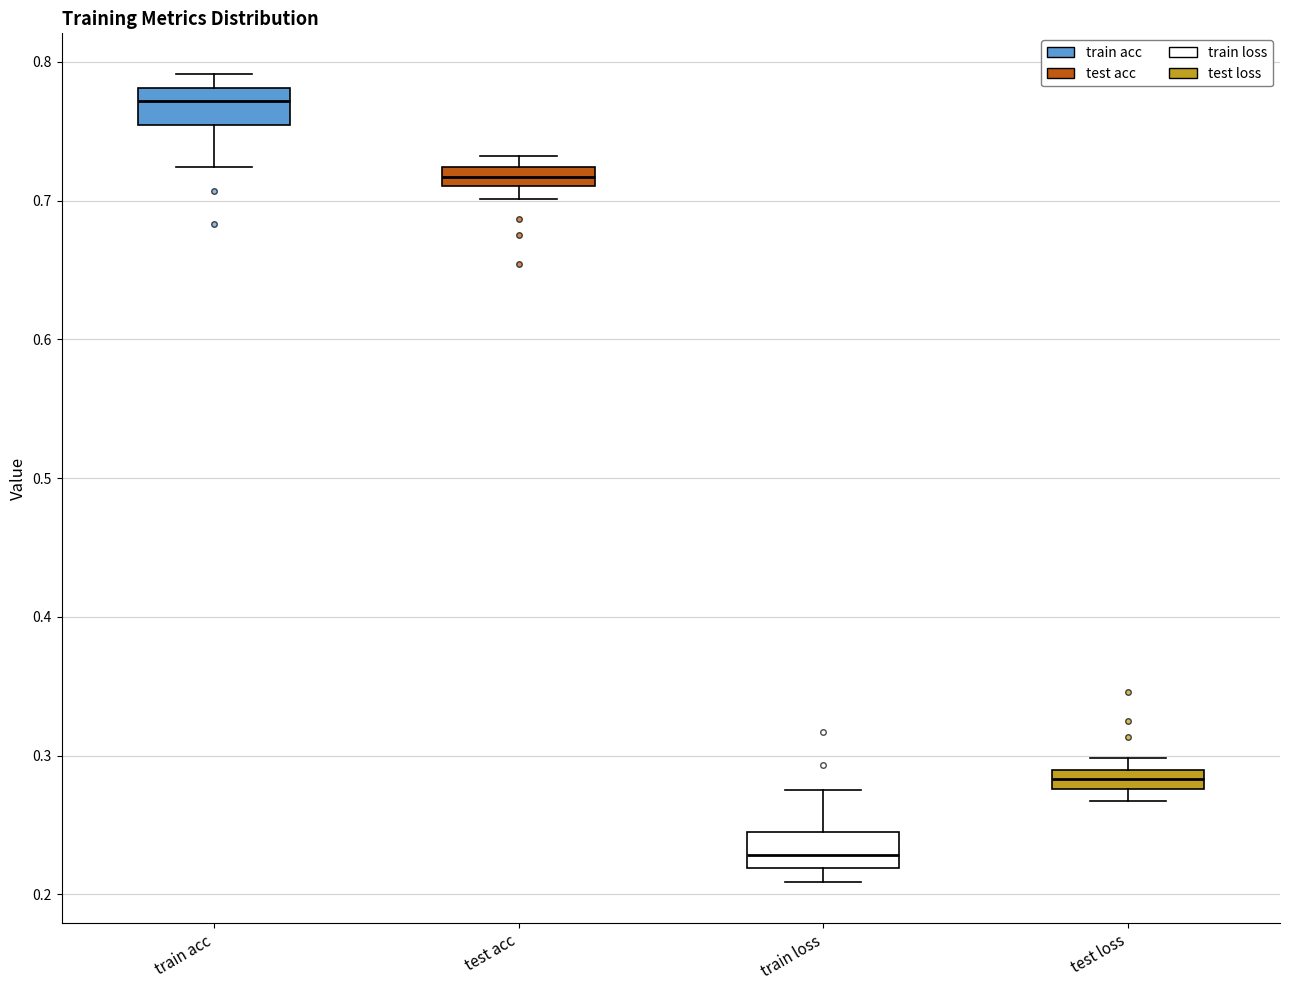

Where is the upper edge of the box for test acc on the y-axis? The values are not printed on the chart, so give them approximately, as read against the axis.

0.72